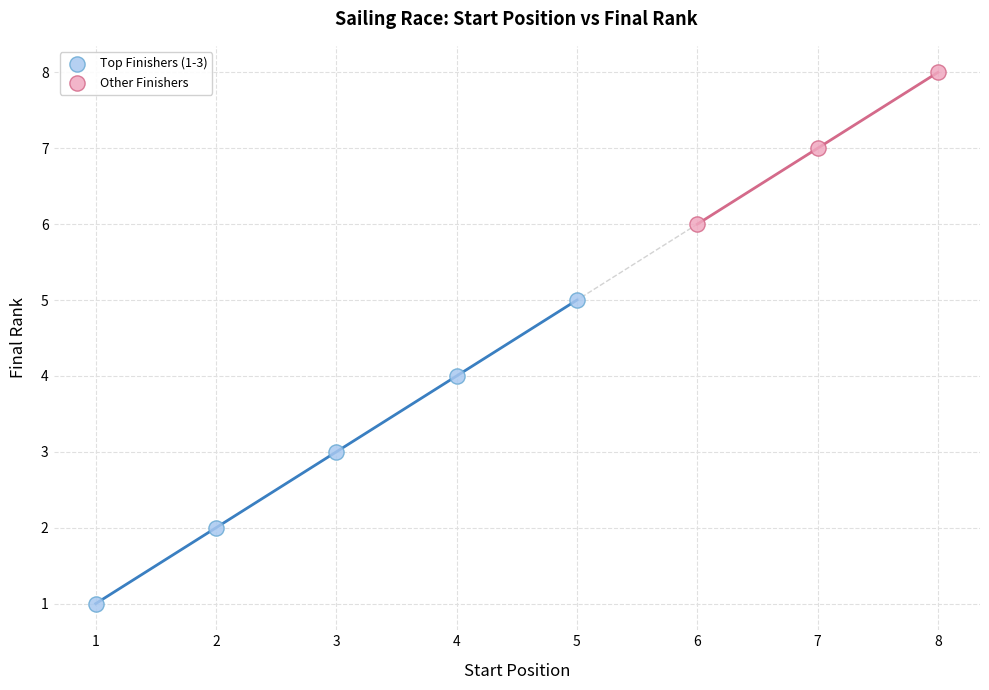

Which series has the largest Y range (max minus min)?

Top Finishers (1-3)